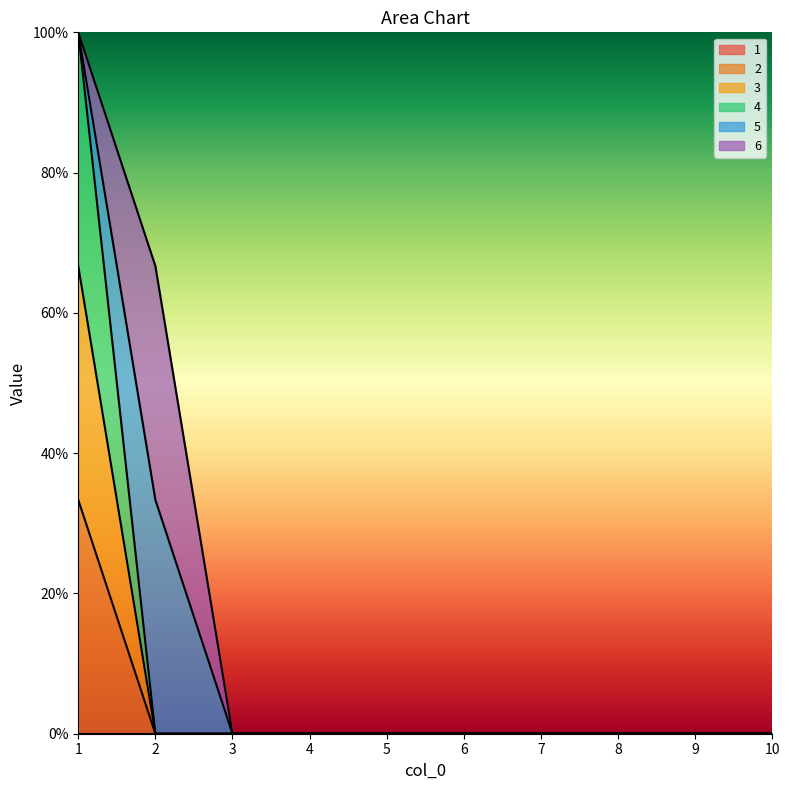

What is the average value of the 3 series?

0.1